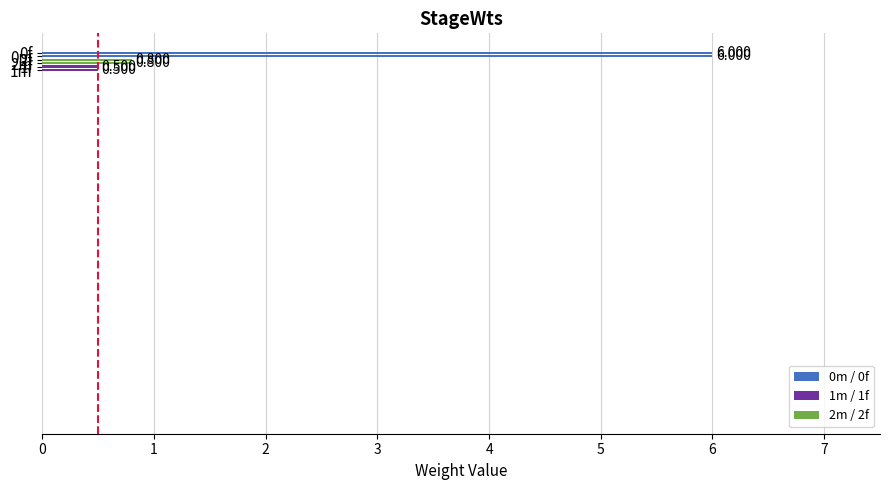

Are the bars horizontal?

Yes